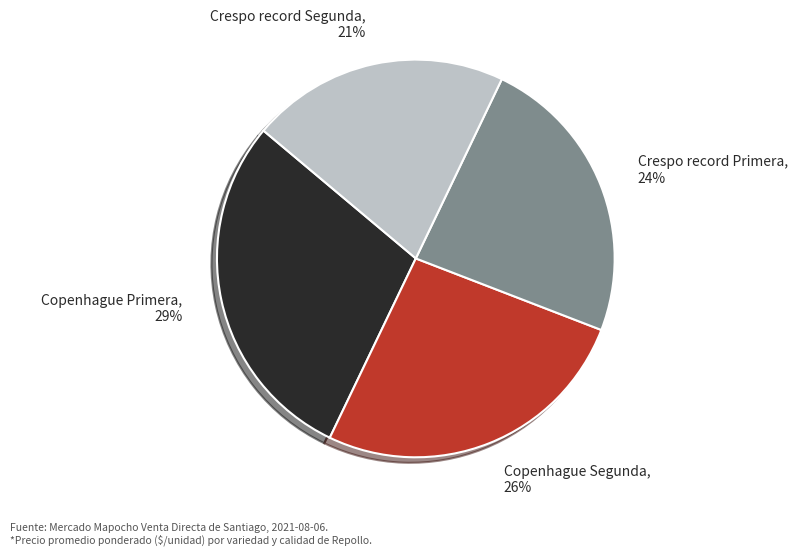

Which slice is the smallest?

Crespo record Segunda